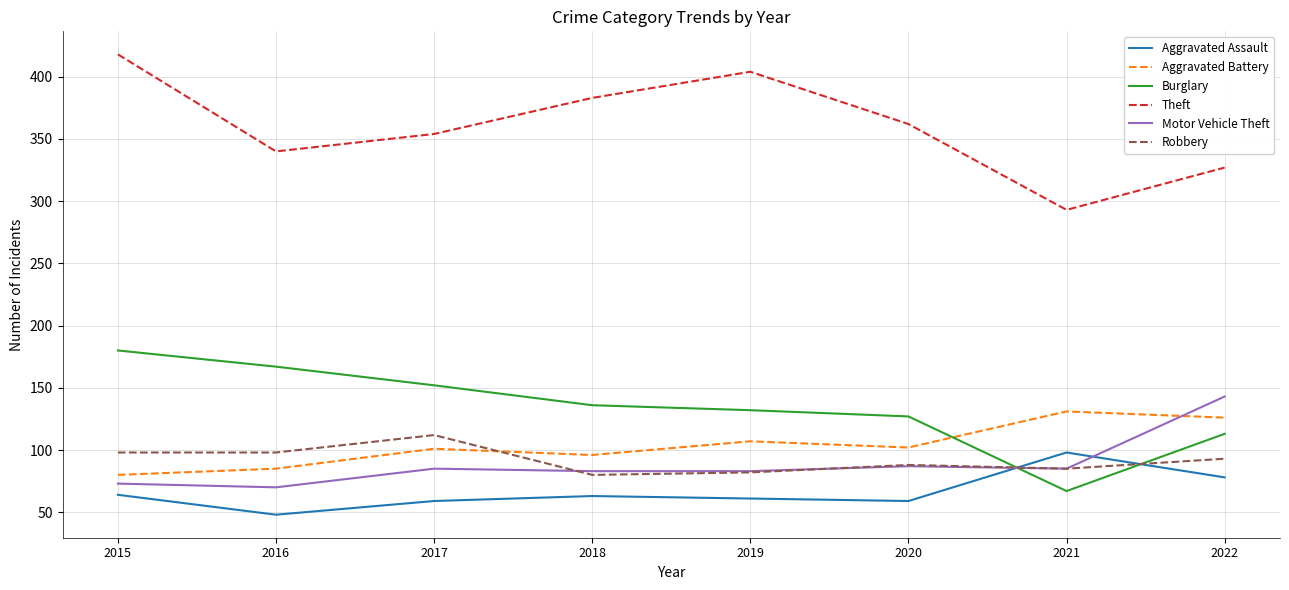

What is the lowest value of the Motor Vehicle Theft series?

70